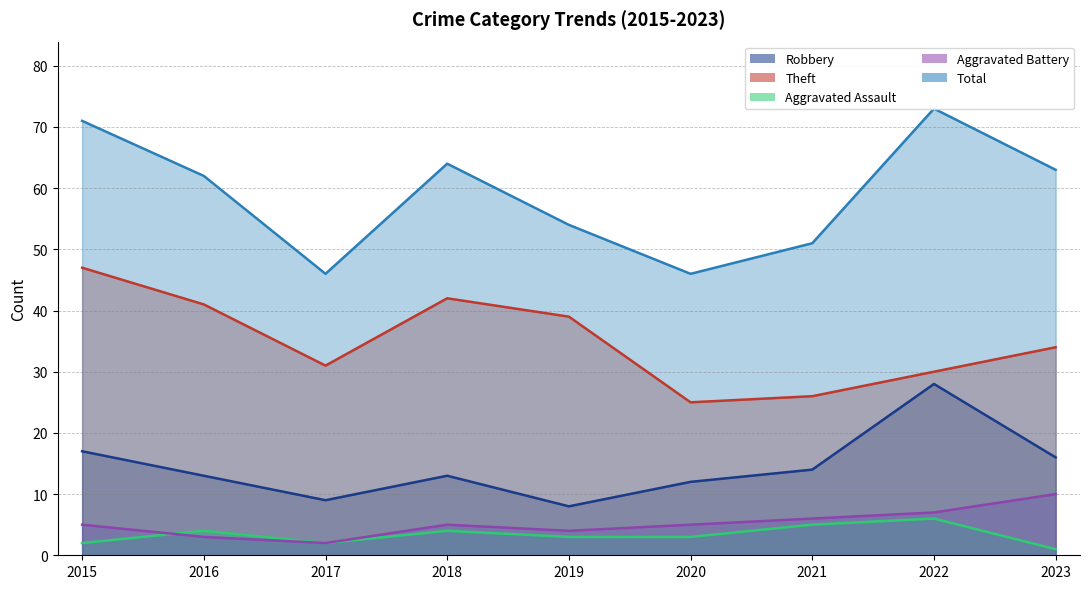

What is the sum of all Robbery values?

130